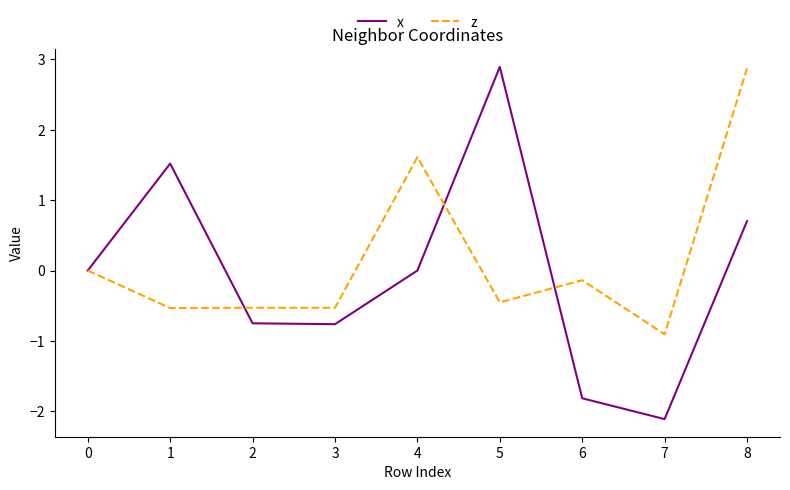

Is it true that z equals -0.3 at 1?

False